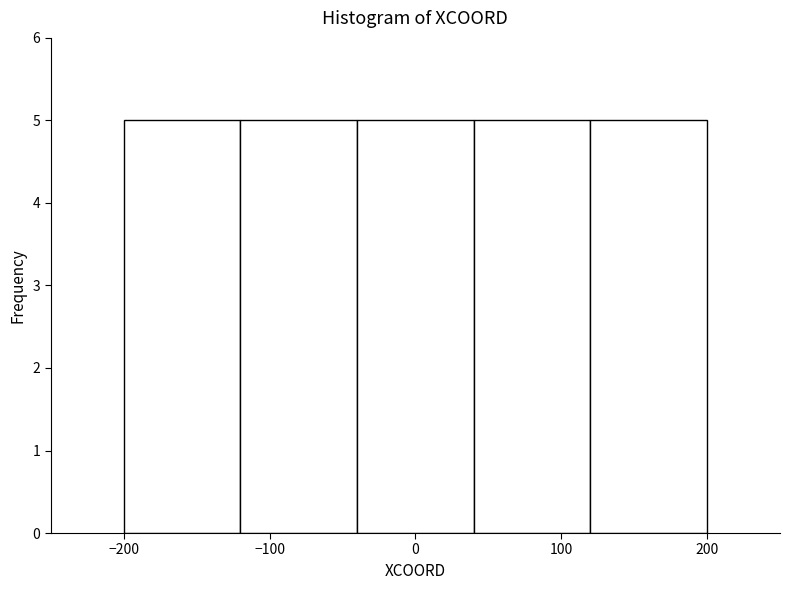

Reading left to right, transcribe this chart: for each bar, give the range it covers on the x-axis and its height. The values are not printed on the chart, so give them approximately, as read against the axis.

-200 to -120: 5
-120 to -40: 5
-40 to 40: 5
40 to 120: 5
120 to 200: 5